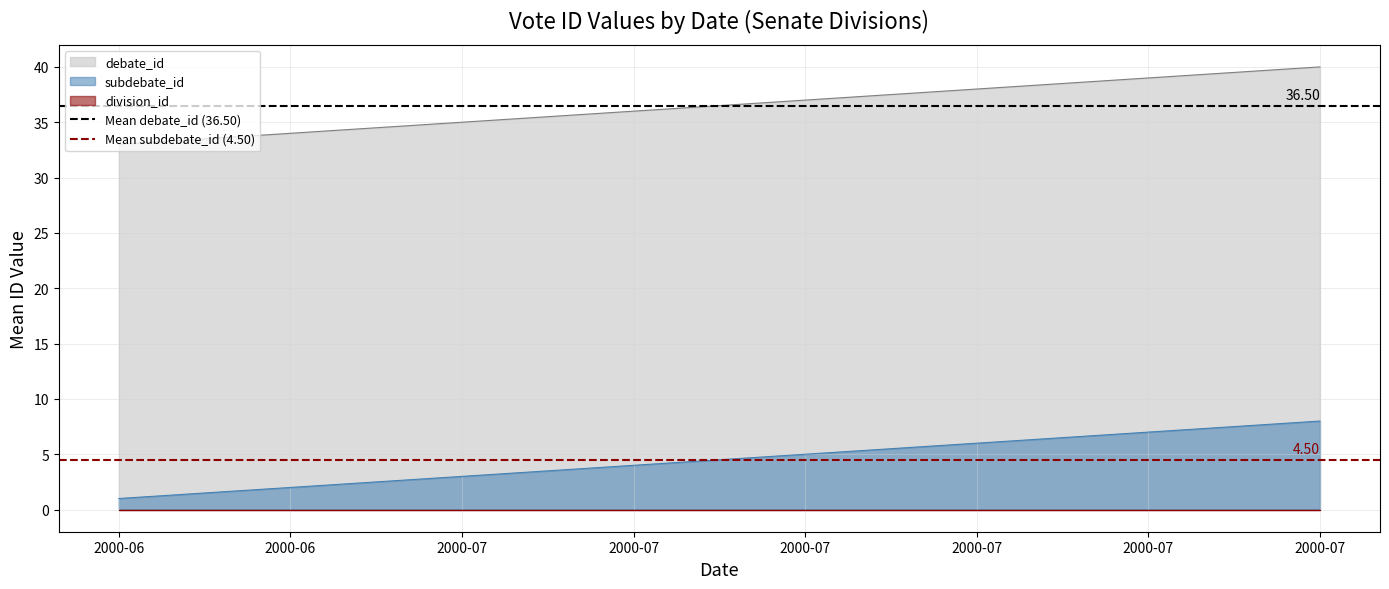

Which category has the highest value in the Mean subdebate_id (4.50) series?

2000-06